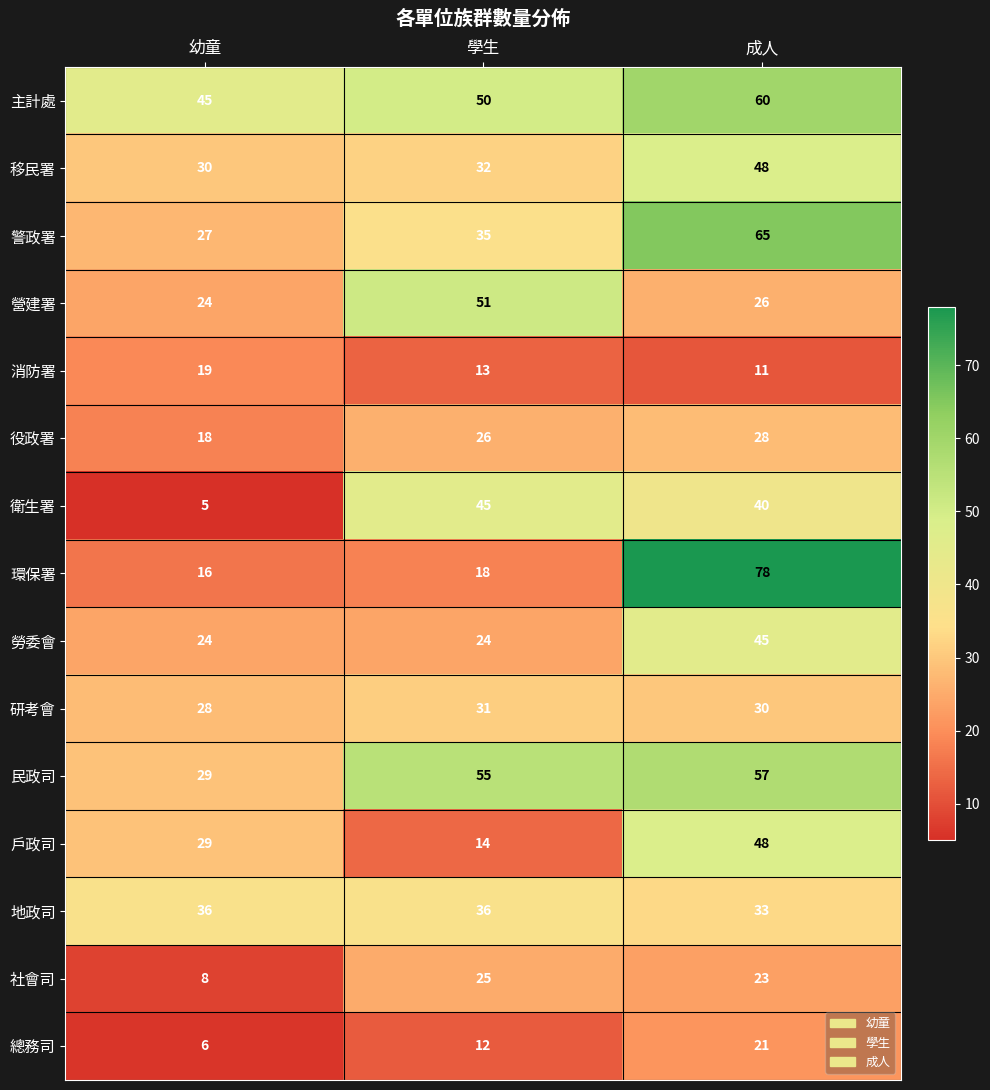

What is the difference between the second highest and minimum values in the 戶政司 series?

15